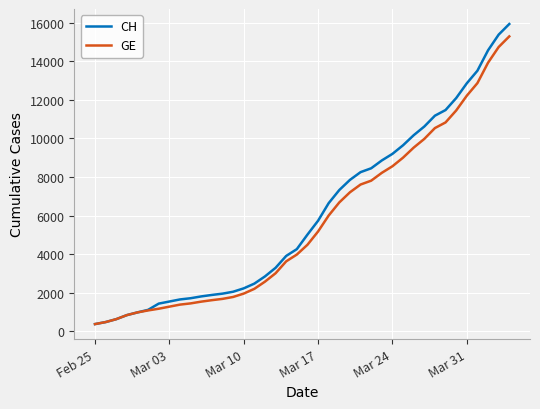

Which series has the largest range (max minus min)?

CH